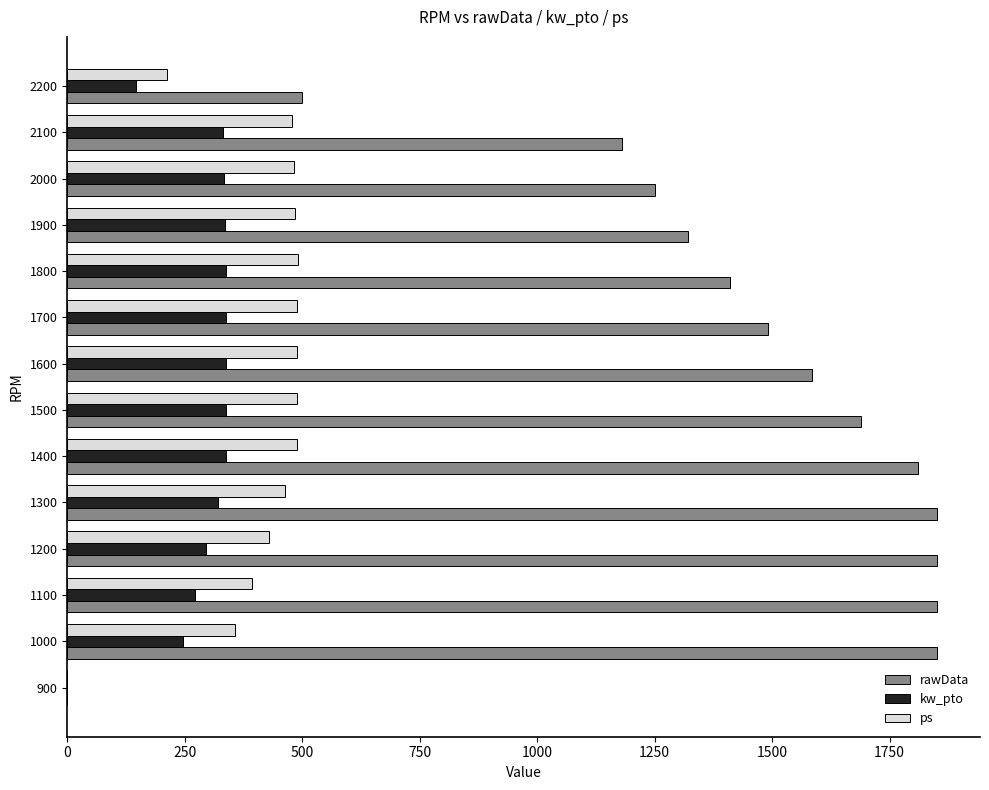

True or false: kw_pto has a value of -126.7 at 900.

False